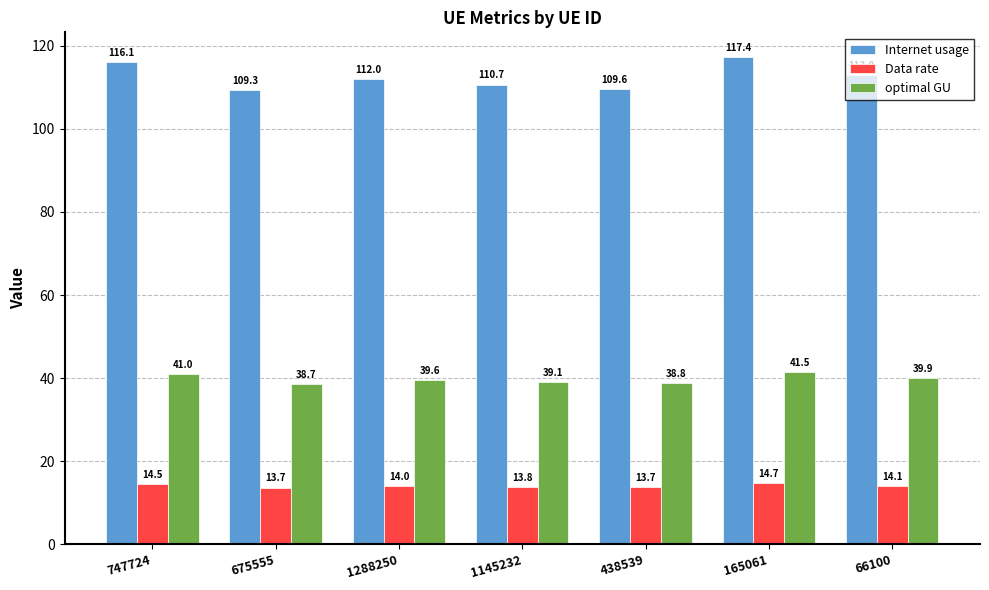

What is the value of the Data rate bar at the 7th from the left?

14.1